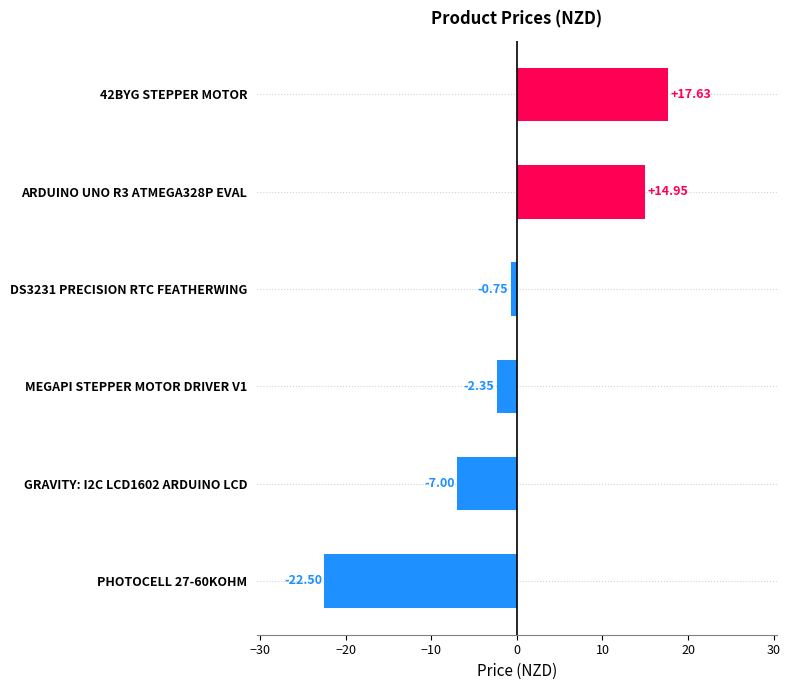

At which category does the chart reach its peak across all series?

42BYG STEPPER MOTOR